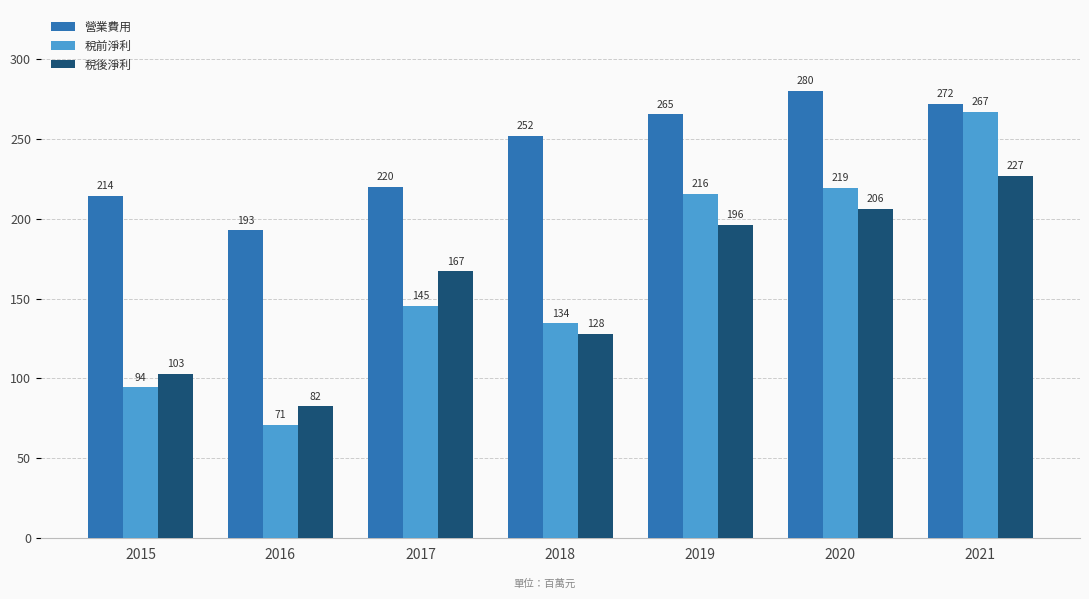

What is the smallest value displayed?

71.1